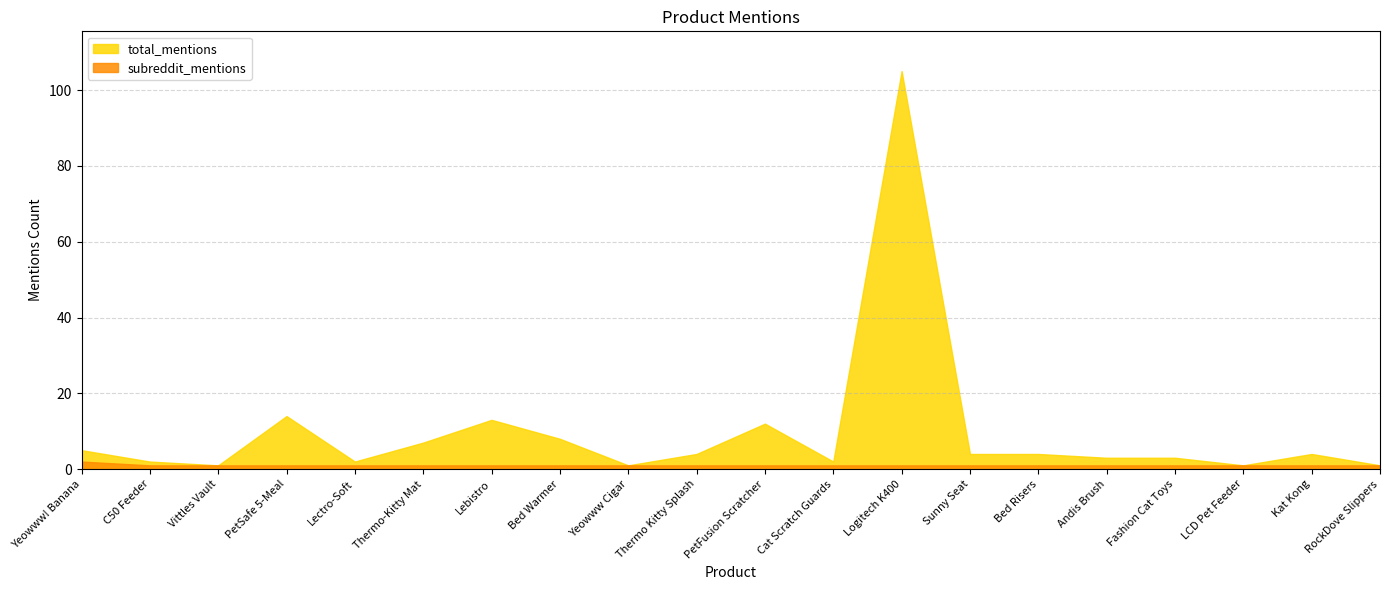

What is the total value across all series at Fashion Cat Toys?

4